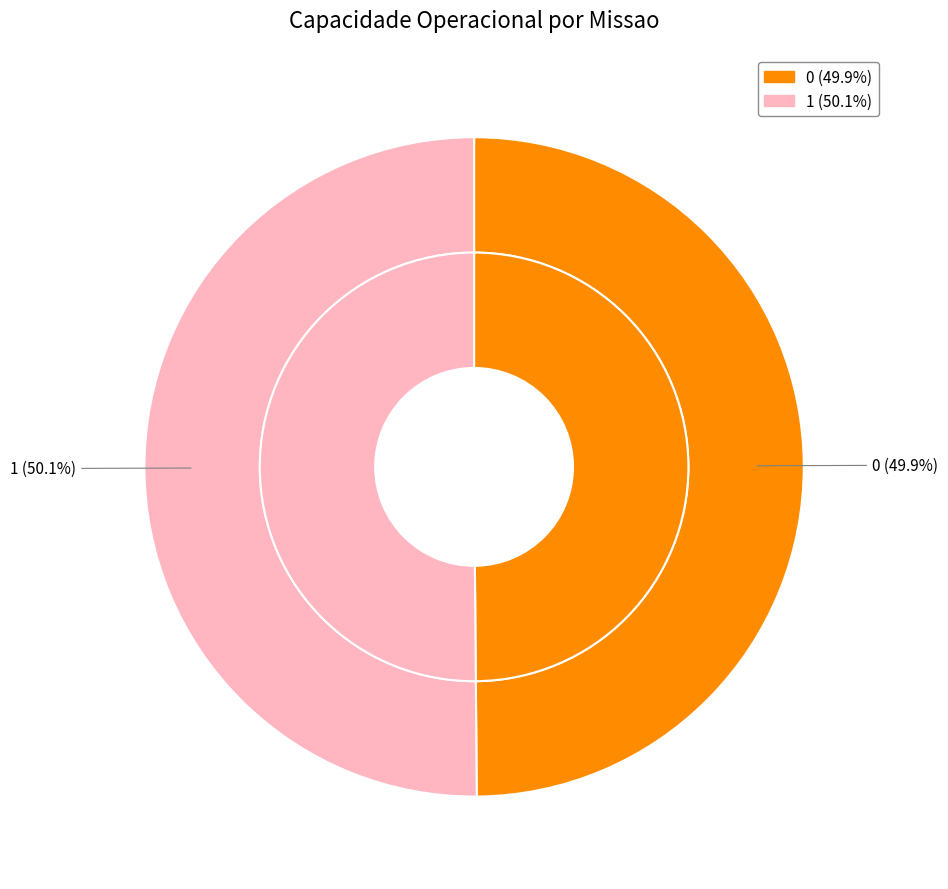

To the nearest percent, what portion does 1 represent?

50%